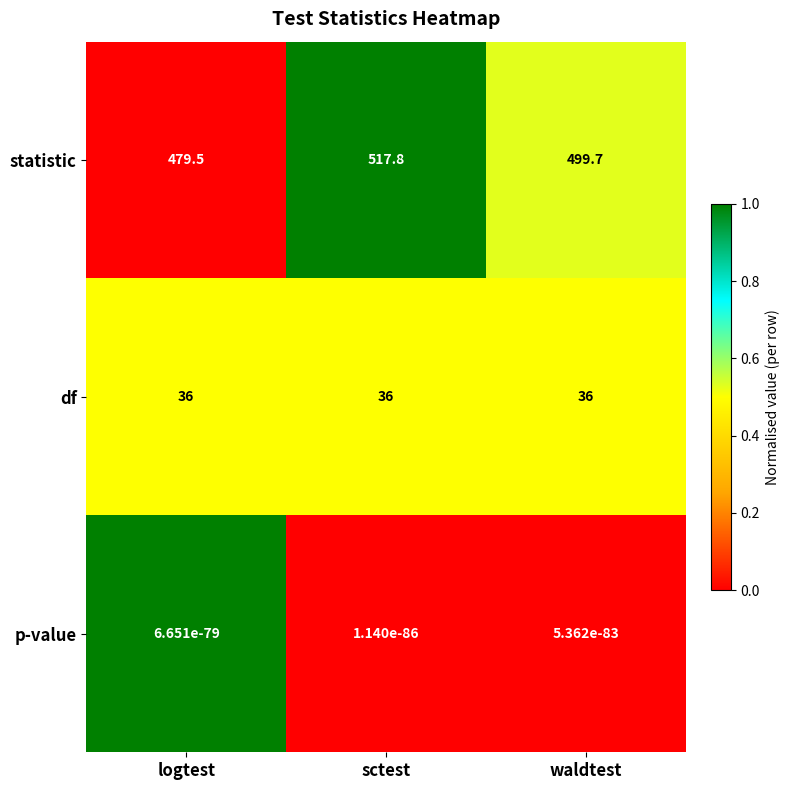

What is the greatest value displayed?

517.8